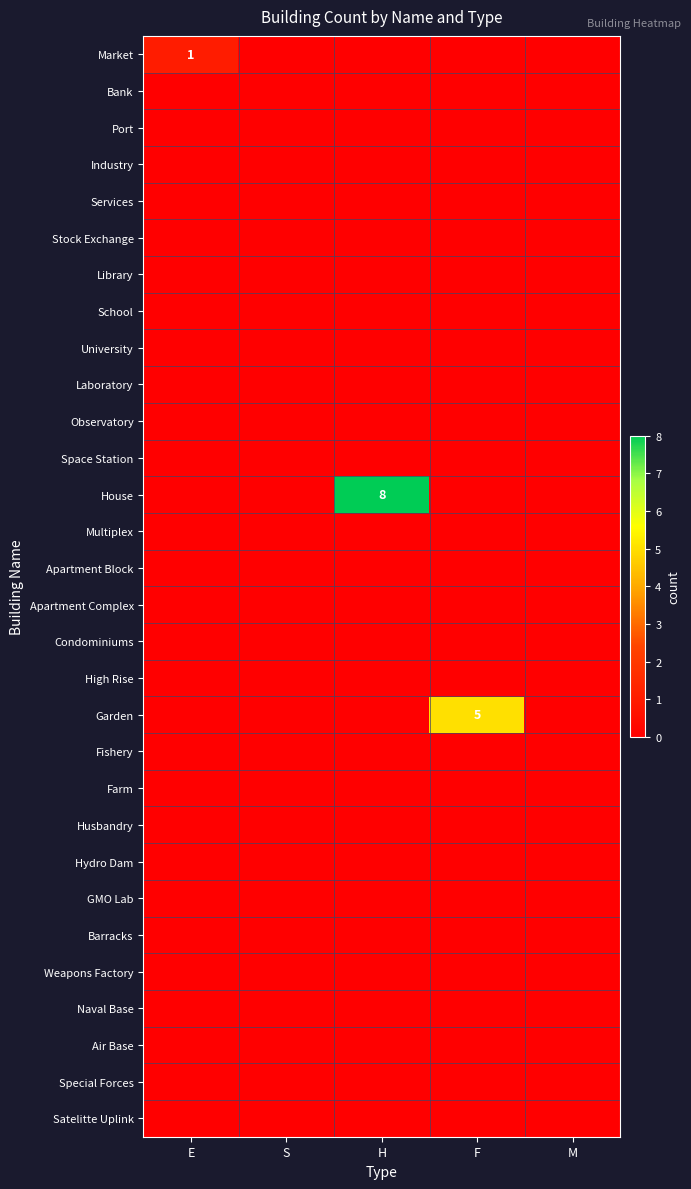

List the series in order of their peak value, highest first.

House, Garden, Market, Bank, Port, Industry, Services, Stock Exchange, Library, School, University, Laboratory, Observatory, Space Station, Multiplex, Apartment Block, Apartment Complex, Condominiums, High Rise, Fishery, Farm, Husbandry, Hydro Dam, GMO Lab, Barracks, Weapons Factory, Naval Base, Air Base, Special Forces, Satelitte Uplink